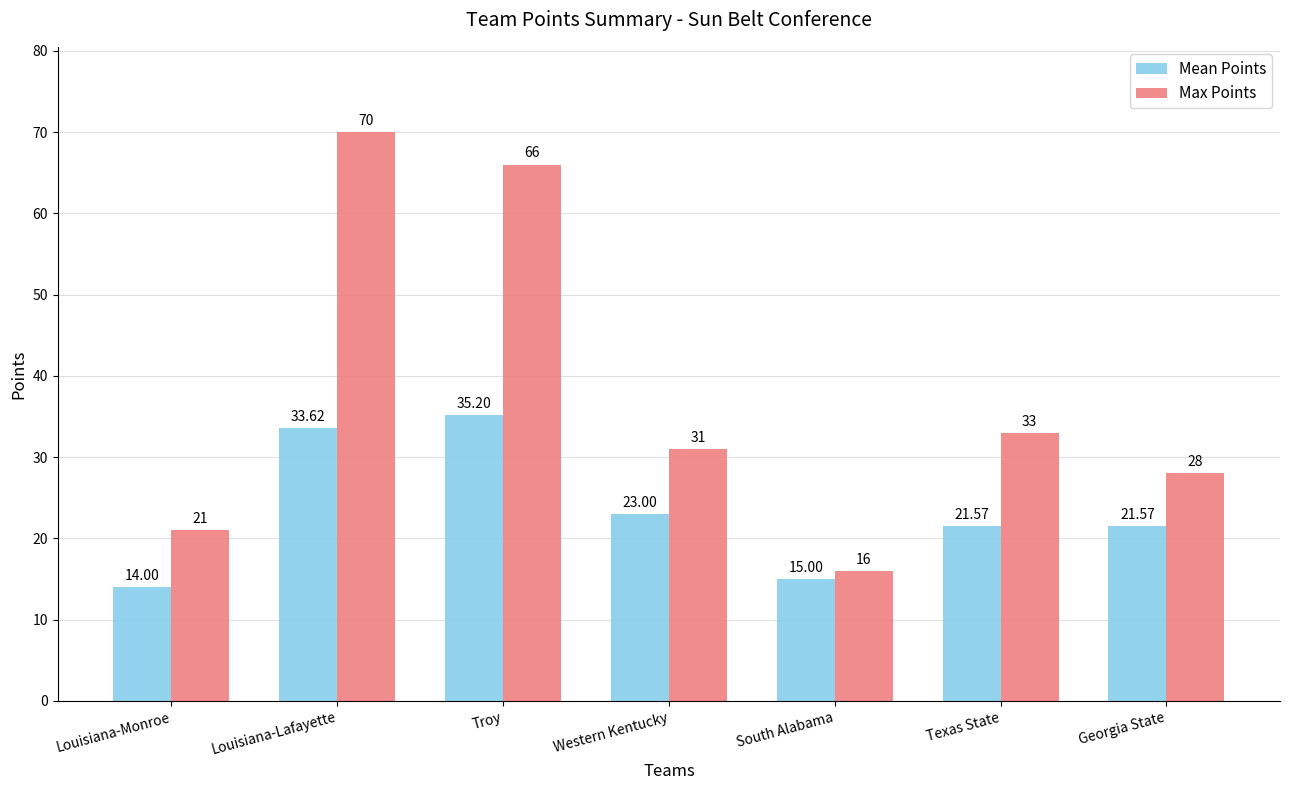

What is the average value of the Mean Points series?

23.4